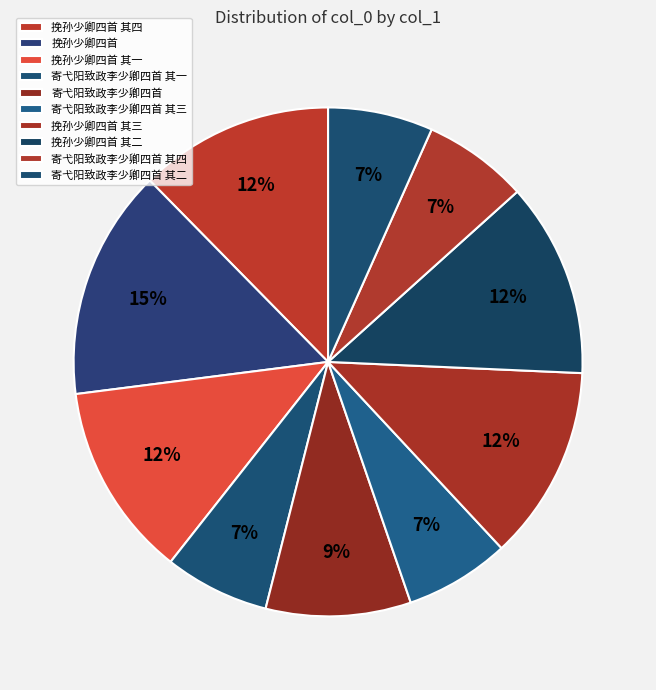

How many slices are in this pie chart?

10